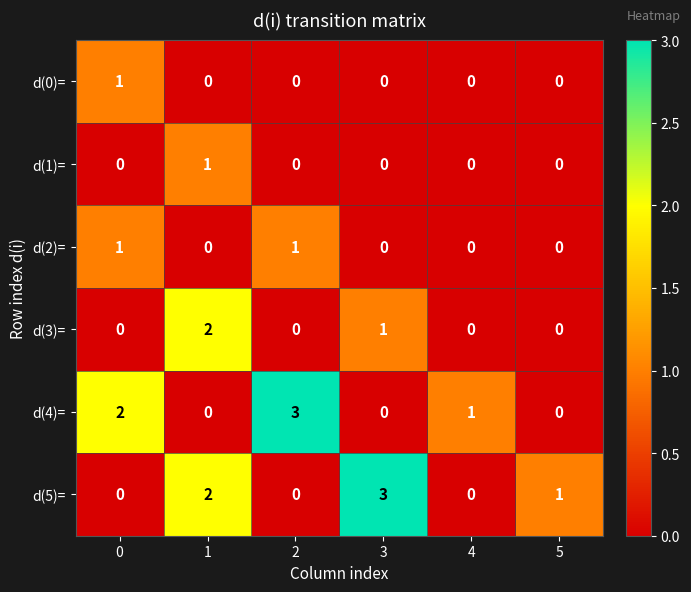

Is the value of d(2)= at 2 greater than the value of d(4)= at 0?

No